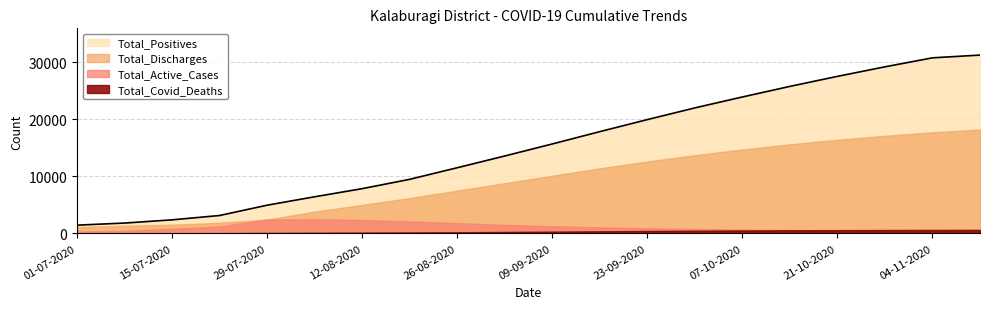

What is the difference between the maximum and minimum values in the Total_Active_Cases series?

2150